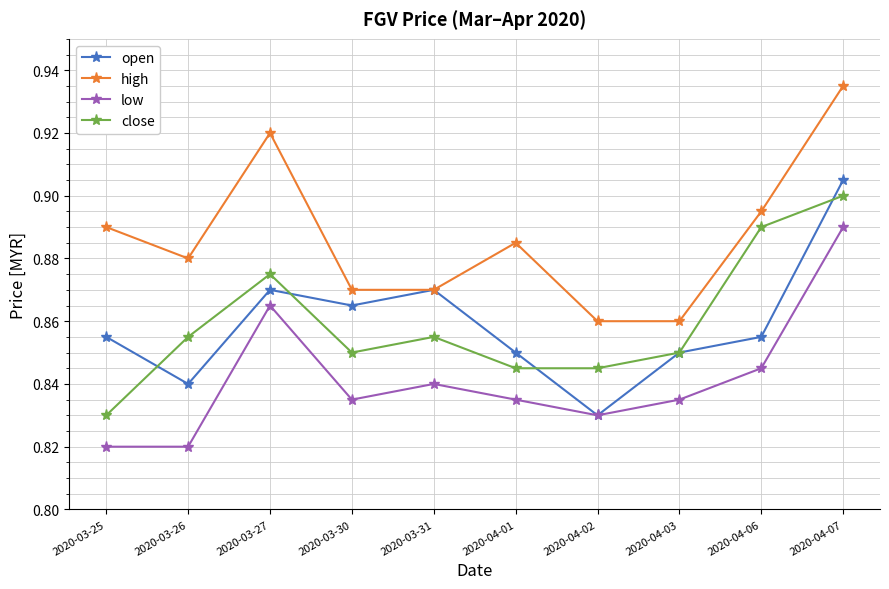

Which series changed the most between 2020-03-26 and 2020-03-27?

low